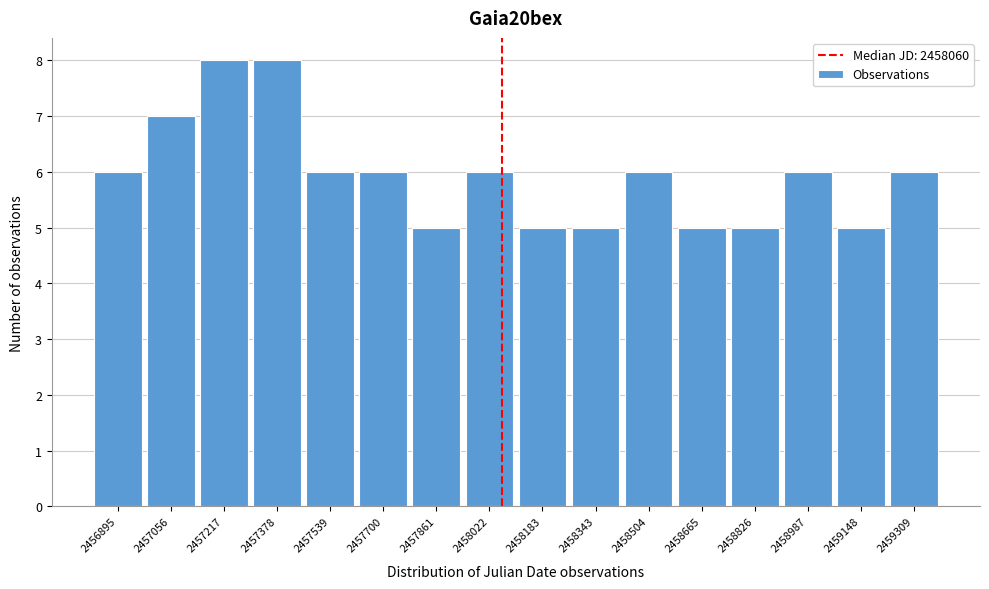

Reading left to right, extract all data points from this chart.

2456895=6	2457056=7	2457217=8	2457378=8	2457539=6	2457700=6	2457861=5	2458022=6	2458183=5	2458343=5	2458504=6	2458665=5	2458826=5	2458987=6	2459148=5	2459309=6